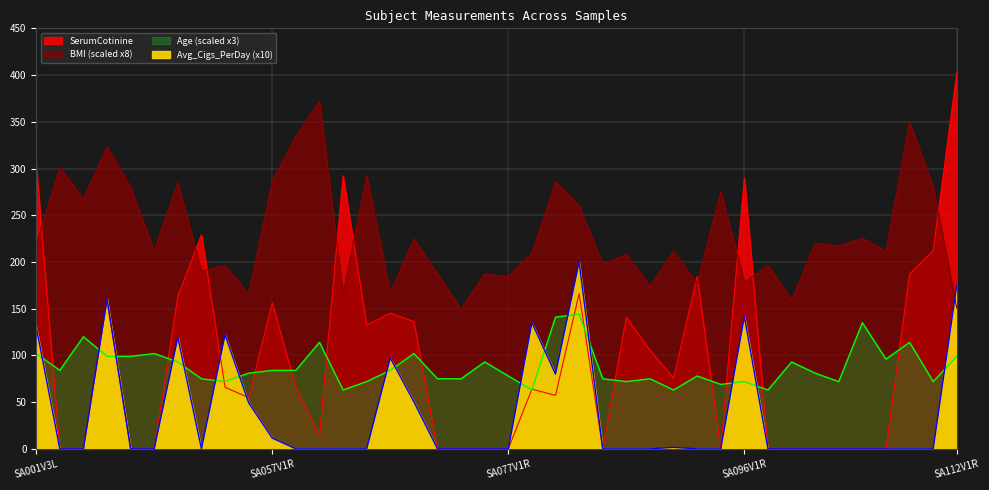

How many data points does each series have?

40